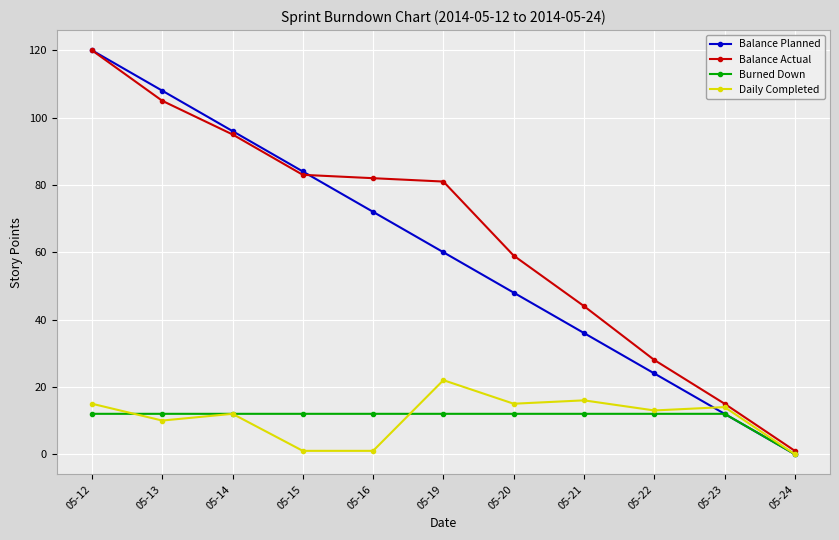

Is the value of Burned Down at 05-14 greater than the value of Balance Planned at 05-19?

No